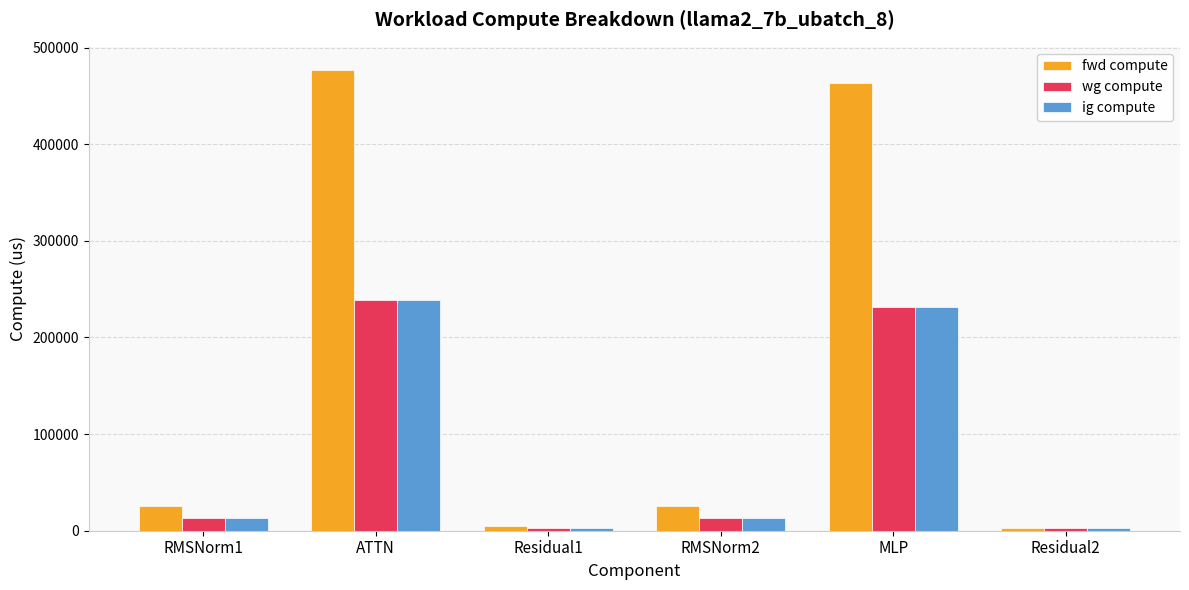

What is the value of the fwd compute bar at the 6th from the left?

2662.4